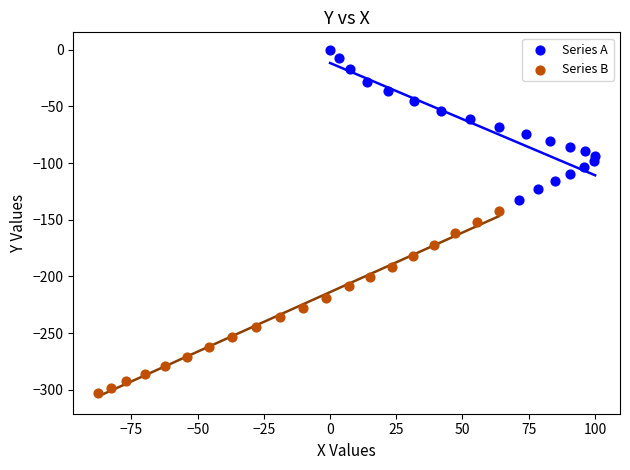

Which series contains the lowest Y value?

Series B